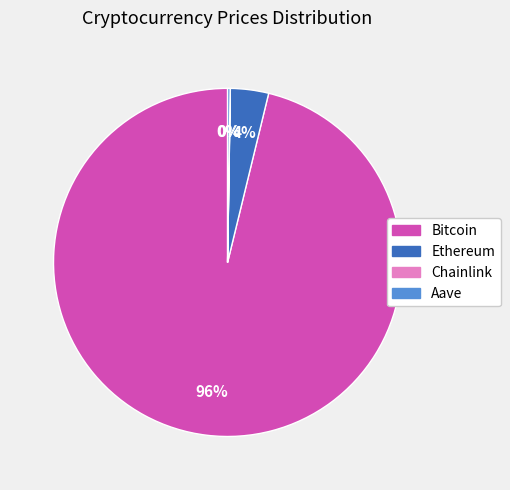

What is the largest slice in the pie chart?

Bitcoin